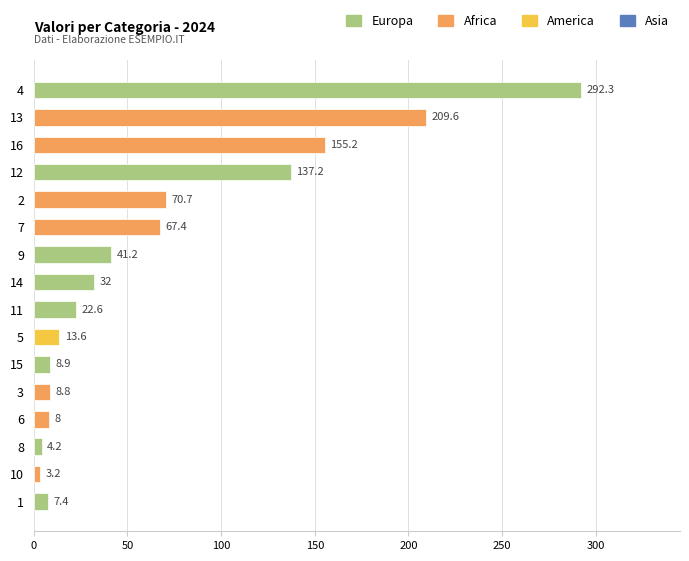

The value at 5 is 13.6. True or false?

True